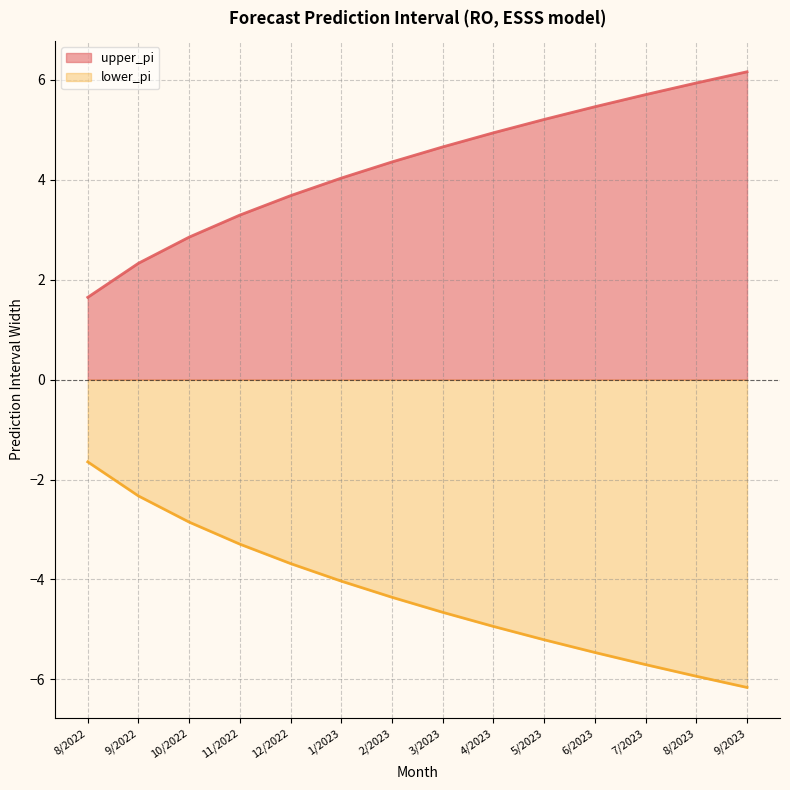

What is the difference between the lower_pi values at 12/2022 and 2/2023?

0.7